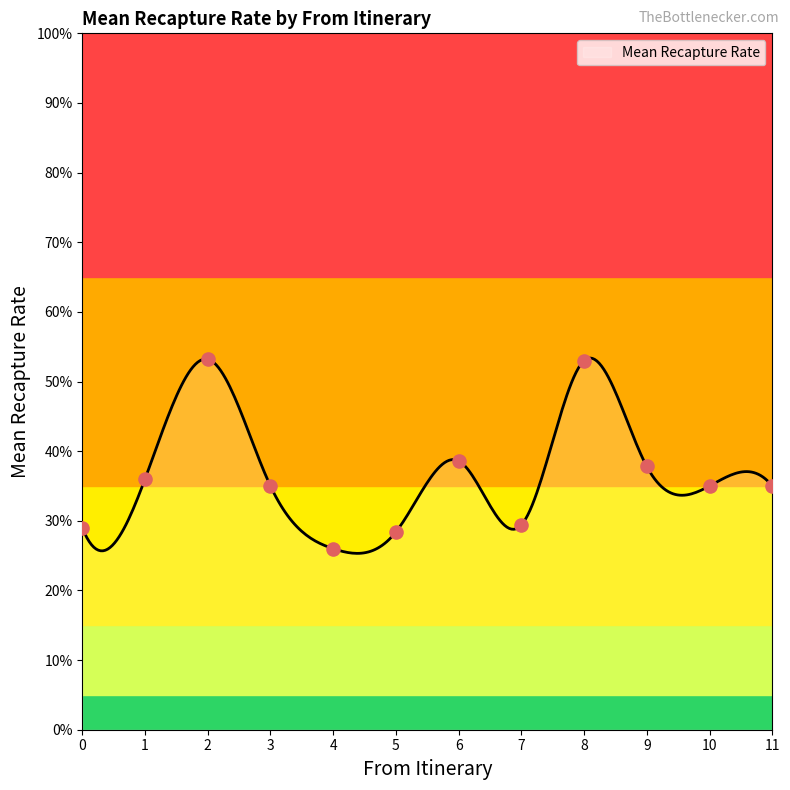

Which has a higher value, 2 or 0?

2